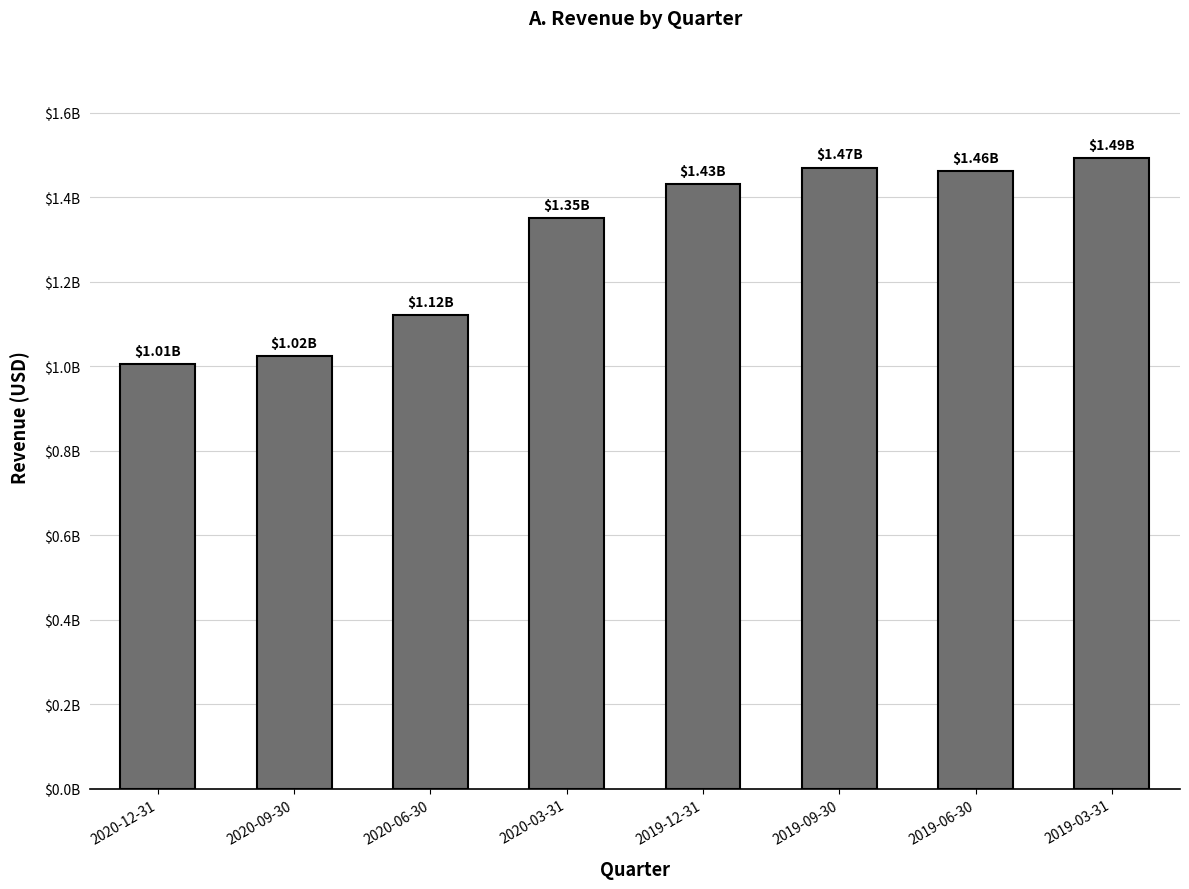

What is the minimum value shown in the chart?

1005118000